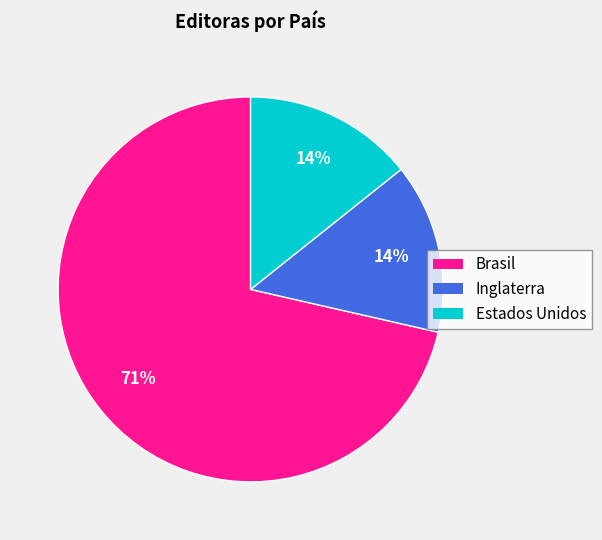

What percentage is the Inglaterra slice, to the nearest percent?

14%